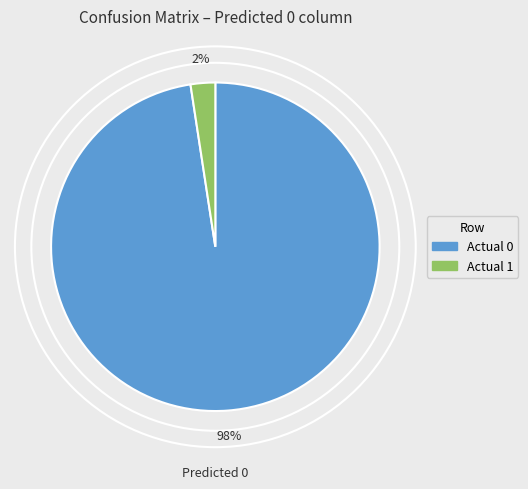

Is Actual 1 the majority of the pie?

No